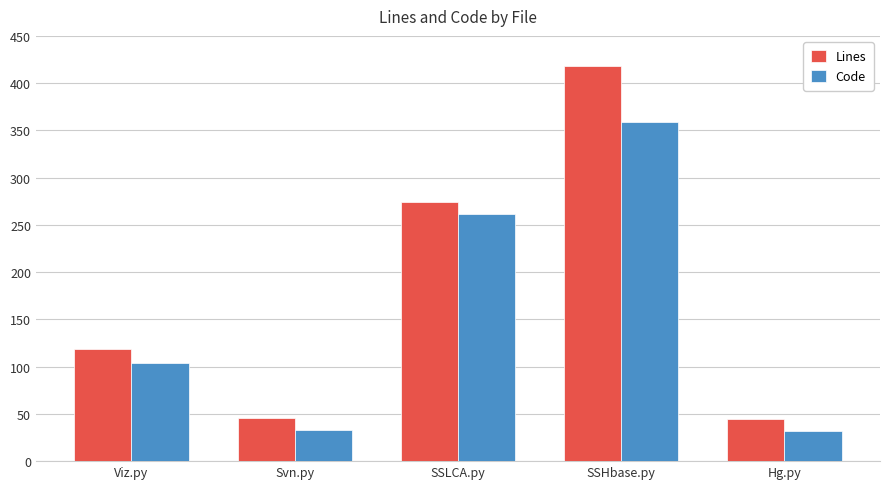

Which series has the widest spread of values?

Lines